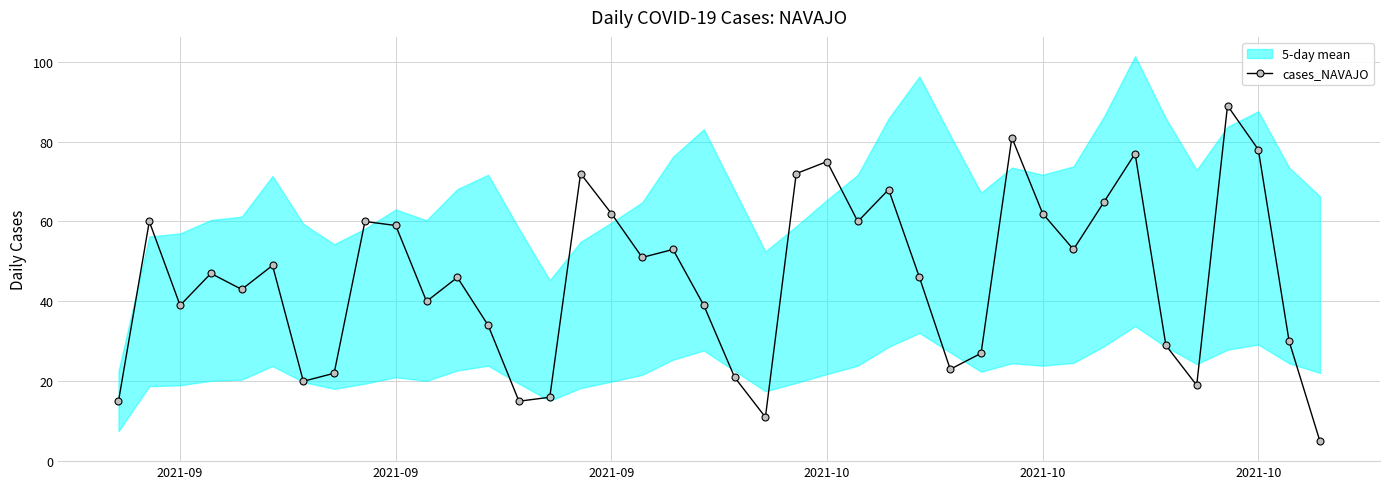

At which category does the data reach its first local valley?

2021-09